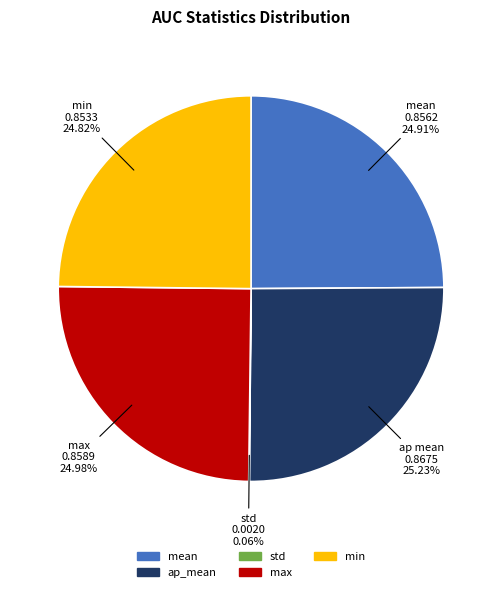

Does max account for over 50% of the chart?

No